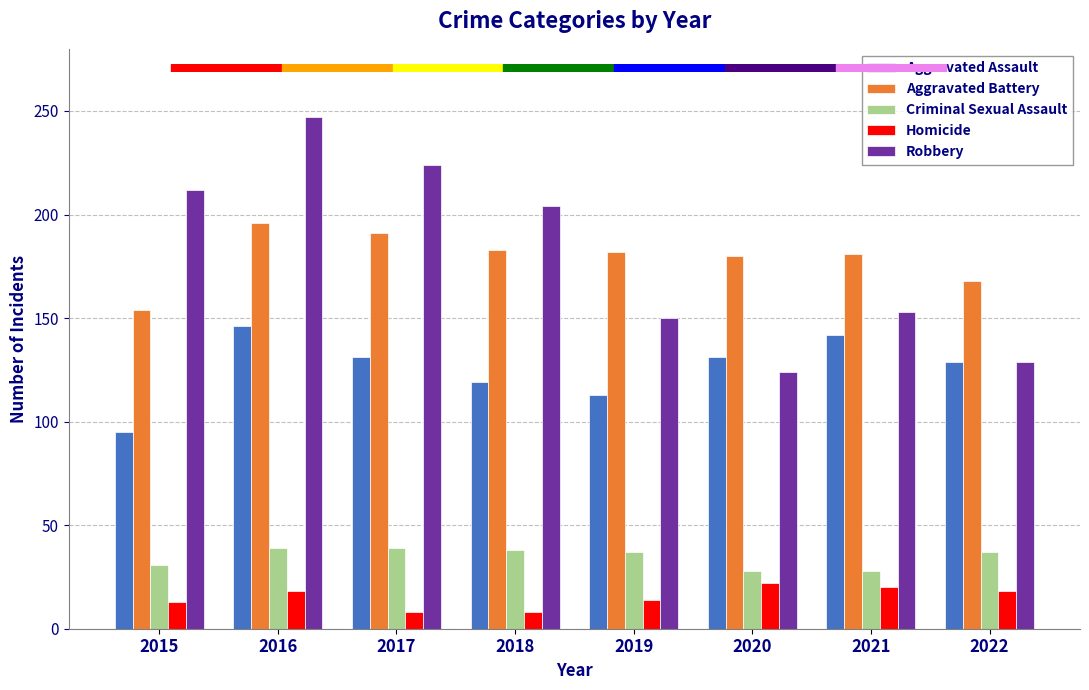

What is the difference between the highest and lowest values at 2016?

229